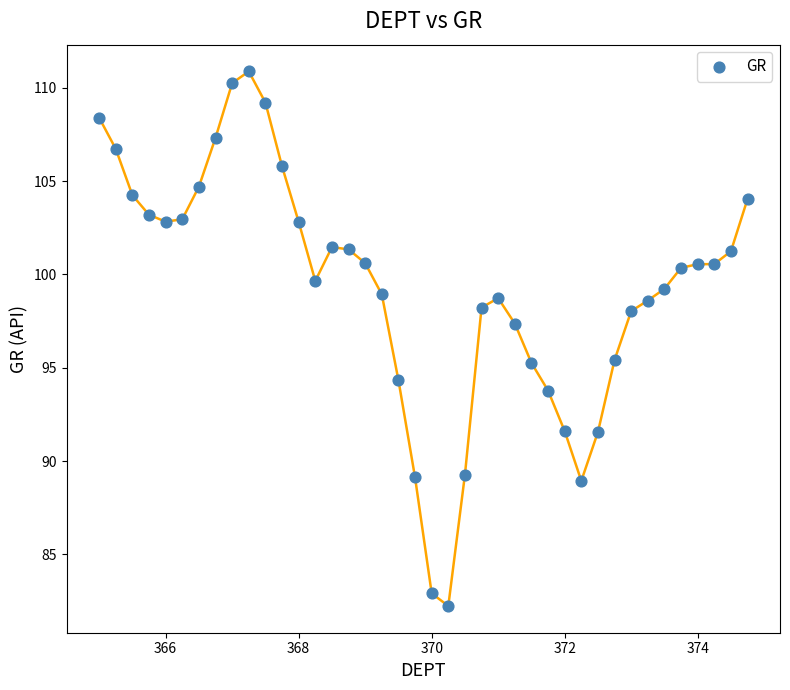

What is the range of X values (max minus min)?

9.8